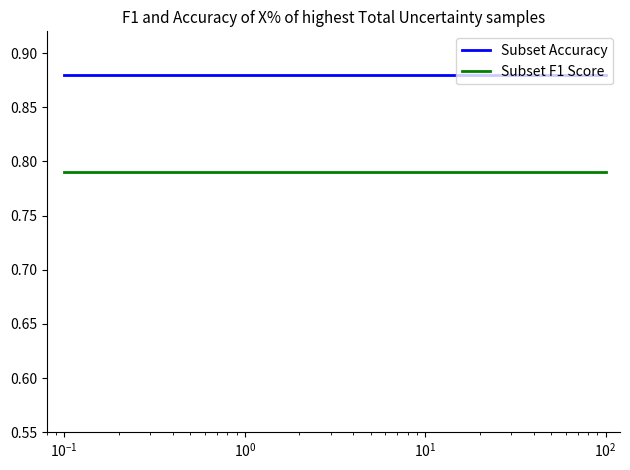

Rank the series by their maximum value, from lowest to highest.

Subset F1 Score, Subset Accuracy